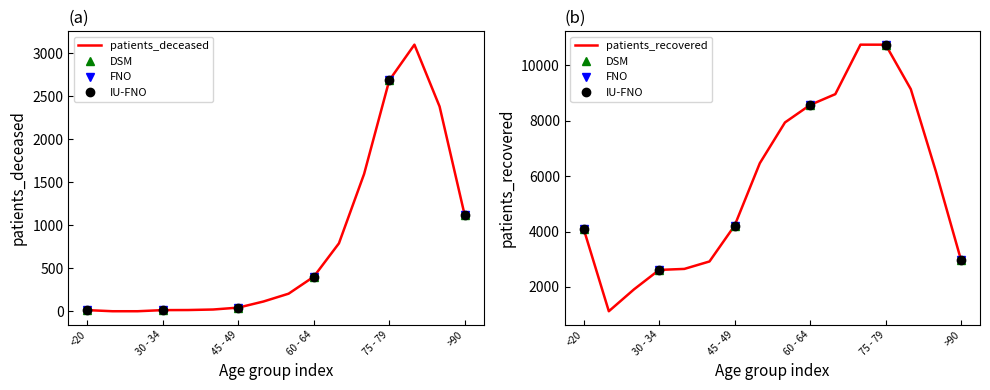

True or false: patients_deceased has a value of 207 at 55 - 59.

True